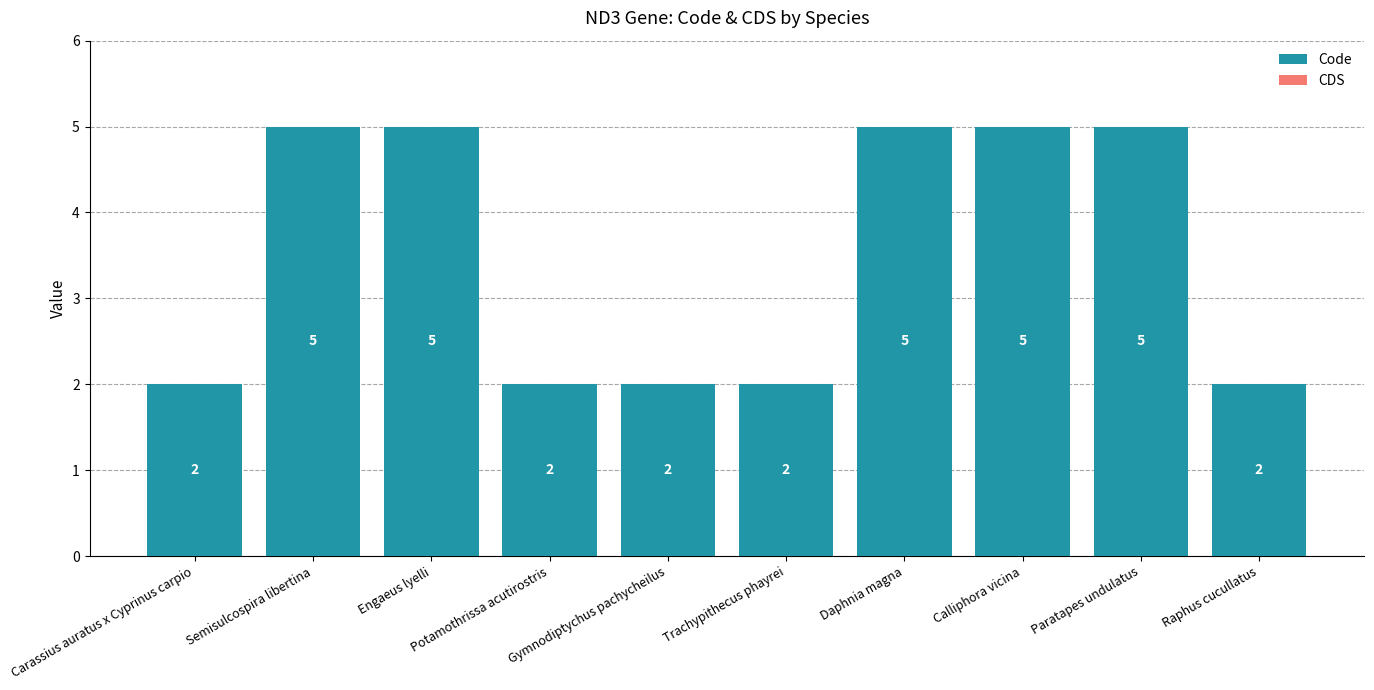

Does the chart contain stacked bars?

No